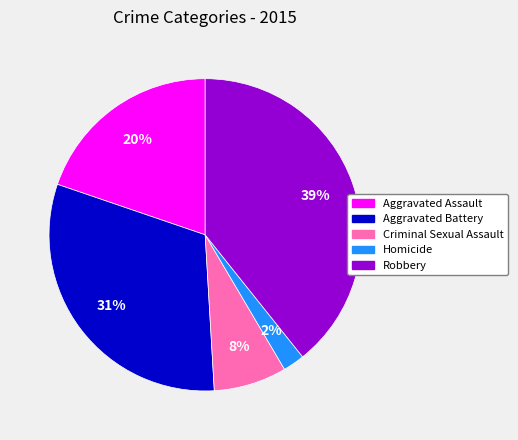

Which slice is the largest?

Robbery